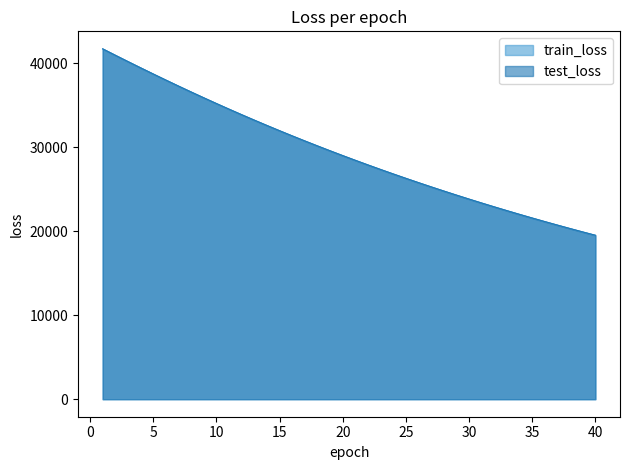

What value does the train_loss series have at 22?

27895.9